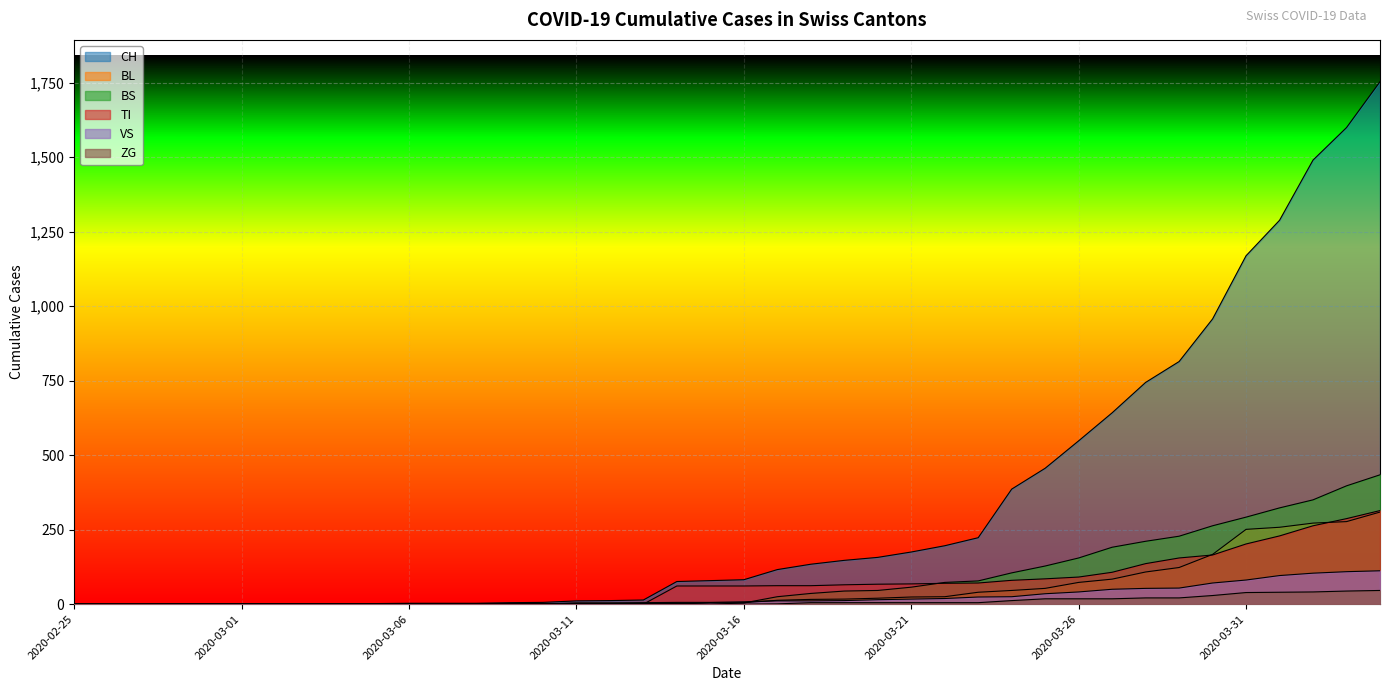

The ZG series shows 0 at 2020-03-03. True or false?

True